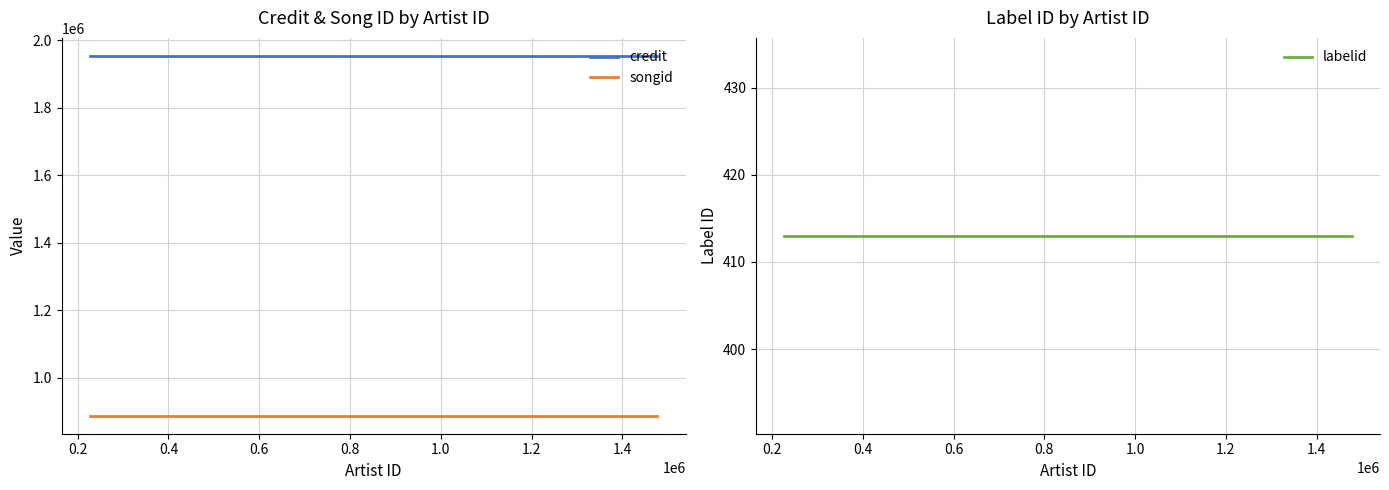

What is the maximum value for songid?

887129